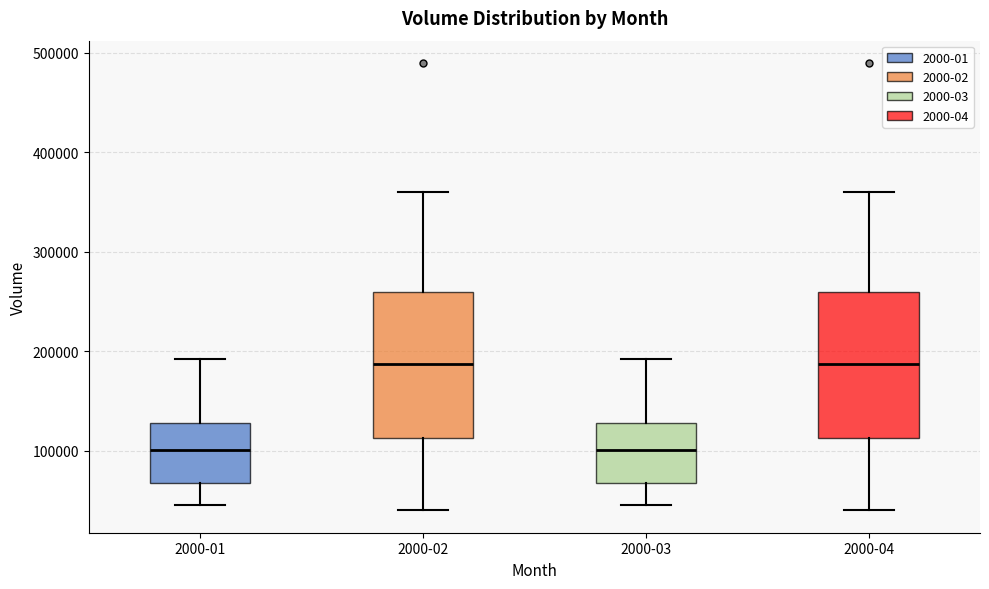

Where does the upper whisker of the box for 2000-04 end on the y-axis? The values are not printed on the chart, so give them approximately, as read against the axis.

360000